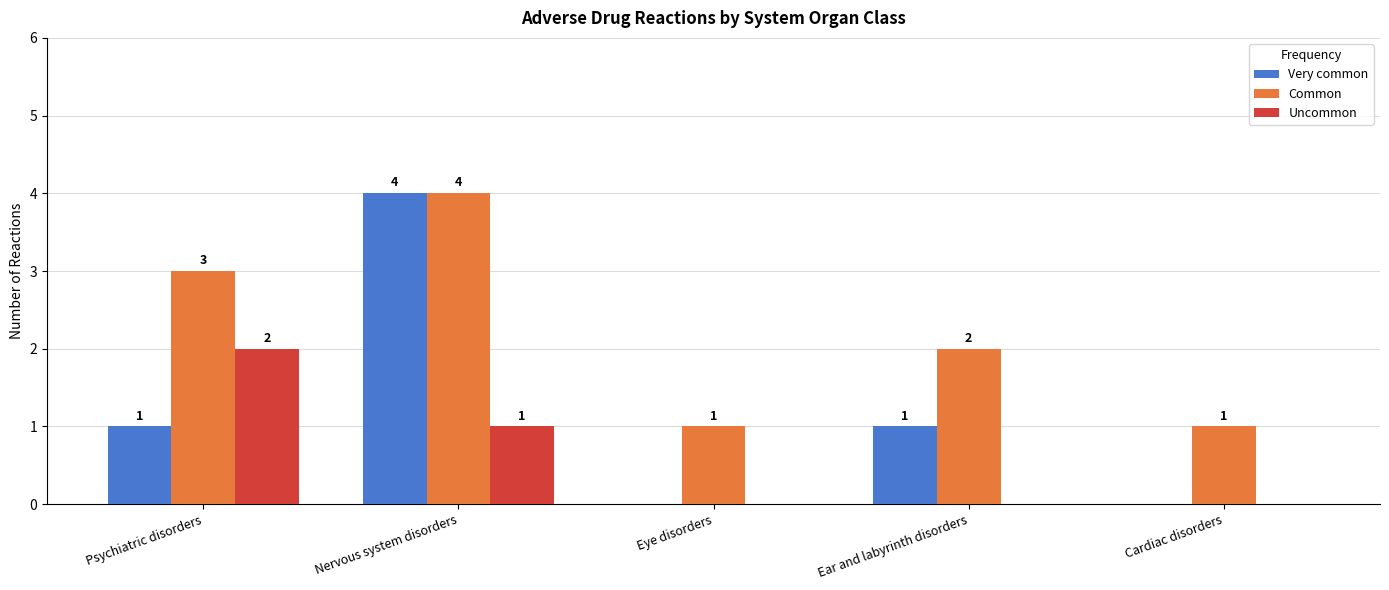

Reading left to right, extract all data points from this chart.

Very common: 1	4	0	1	0
Common: 3	4	1	2	1
Uncommon: 2	1	0	0	0